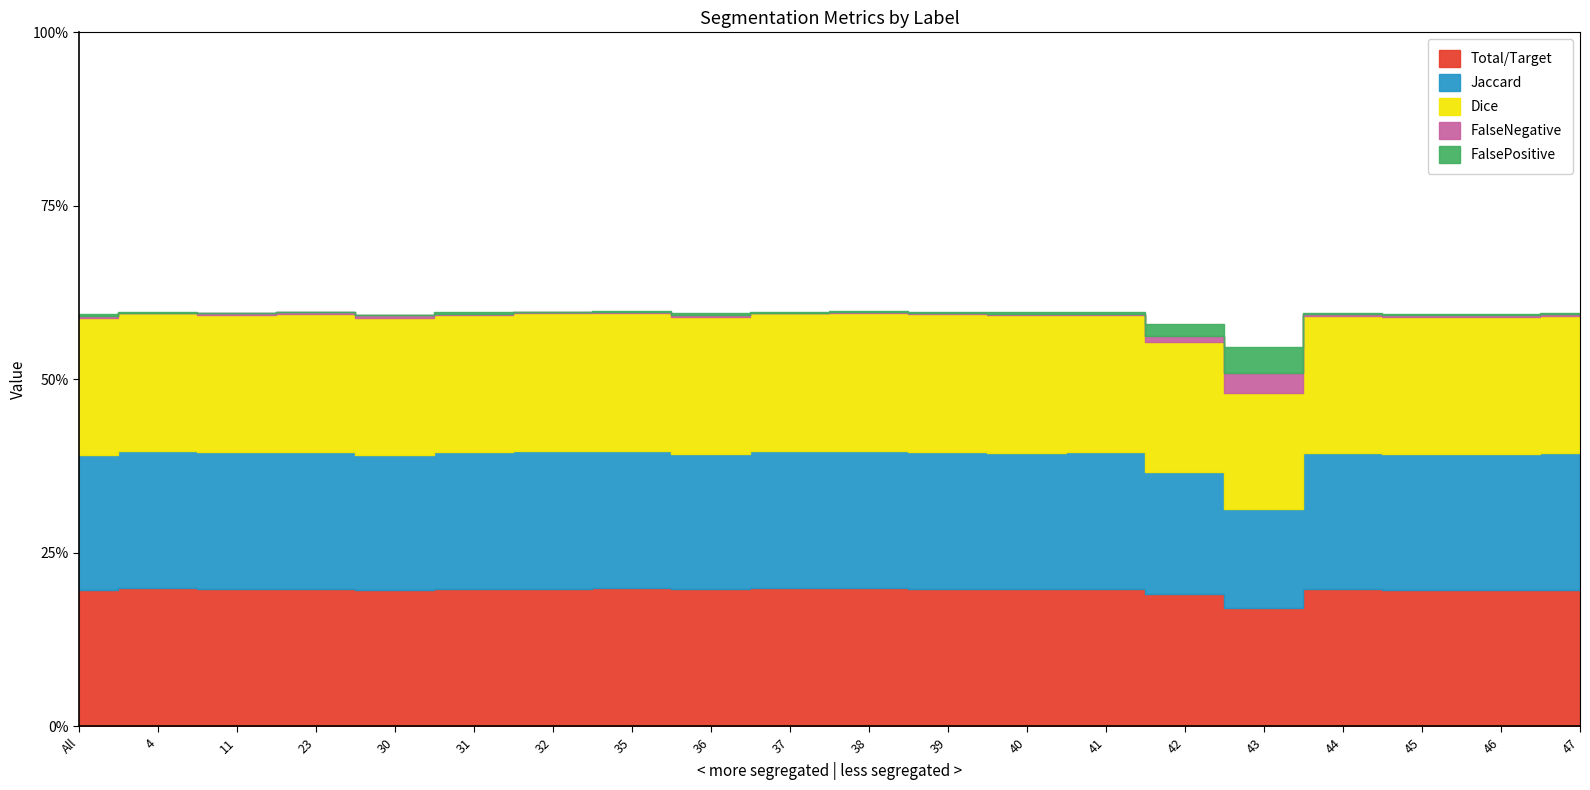

How many lines are shown in the chart?

5